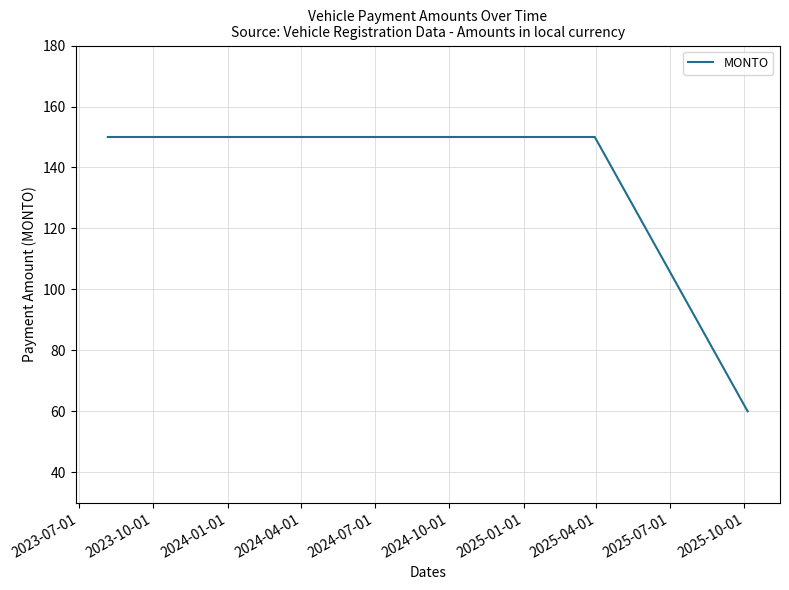

Does the chart have visible grid lines?

Yes